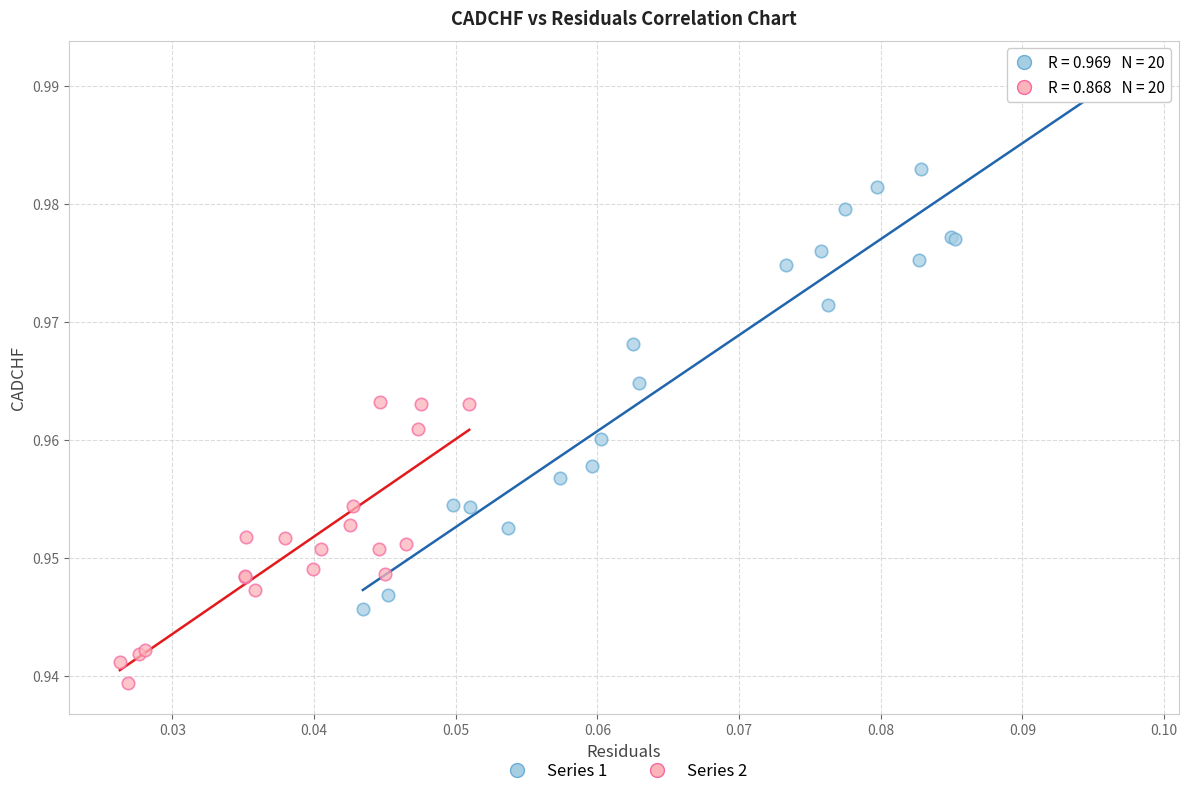

Which series contains the highest Y value?

Series 1